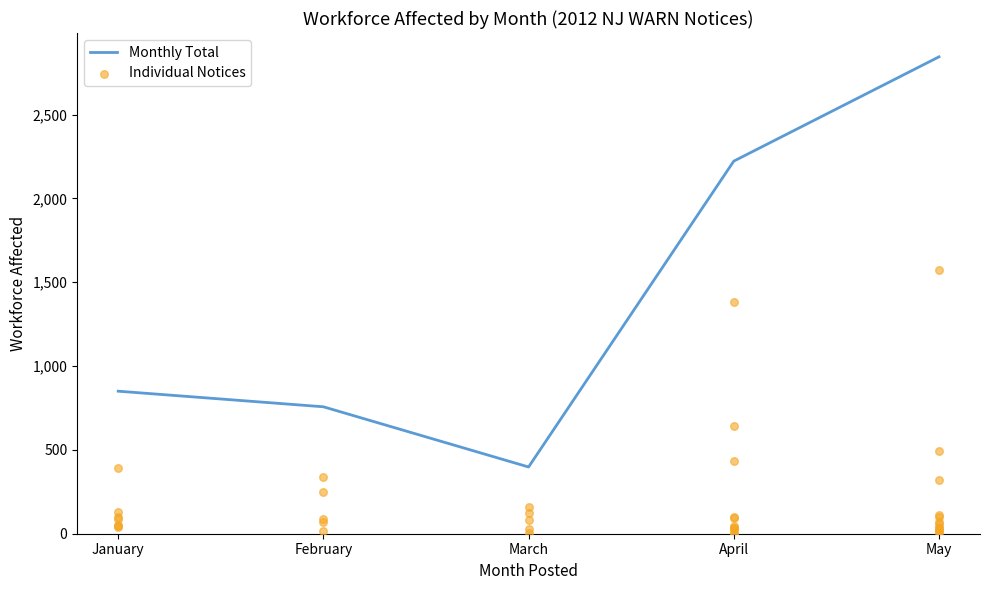

What is the change in value from February to April?

-65